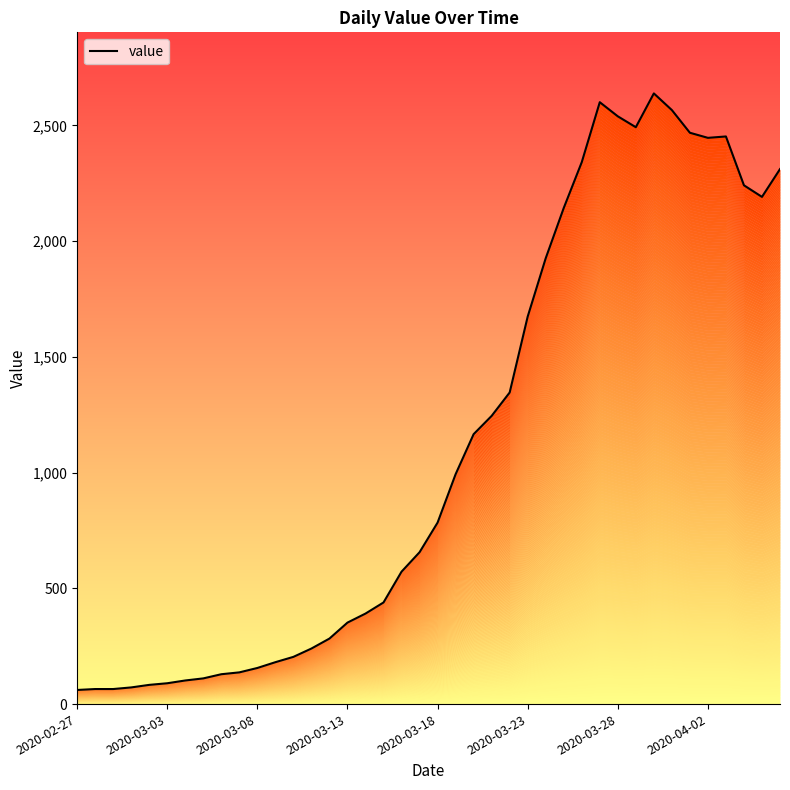

What value does the data have at 2020-04-02, to the nearest 10?

2450